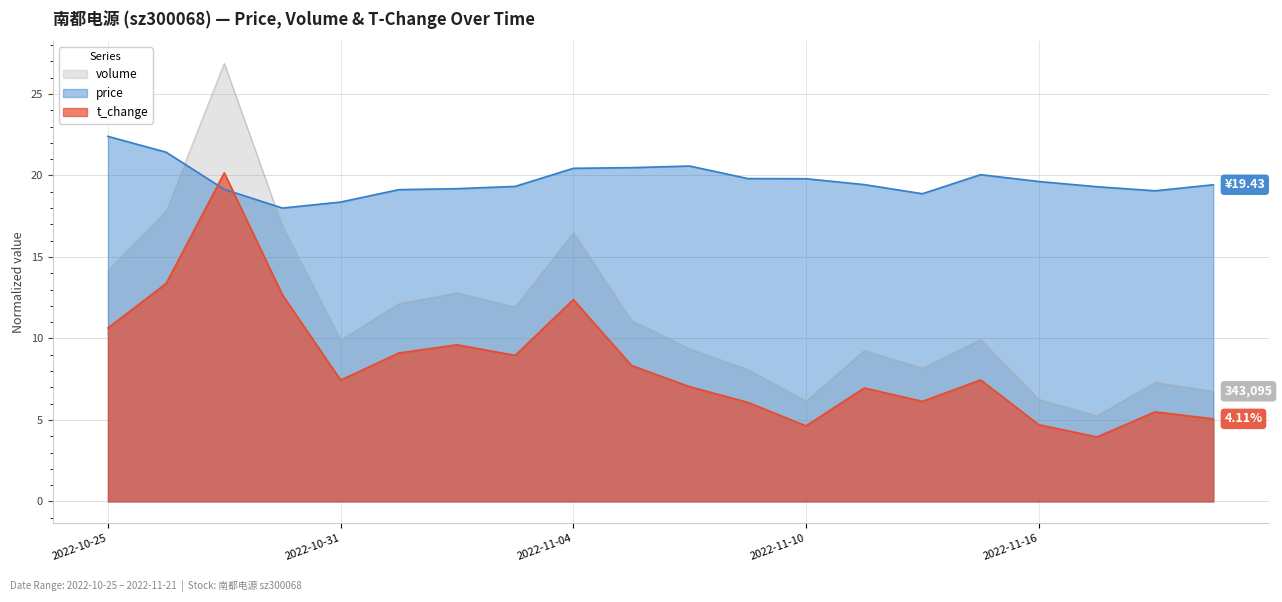

In price, how many points are higher than both neighbors (excluding endpoints)?

2